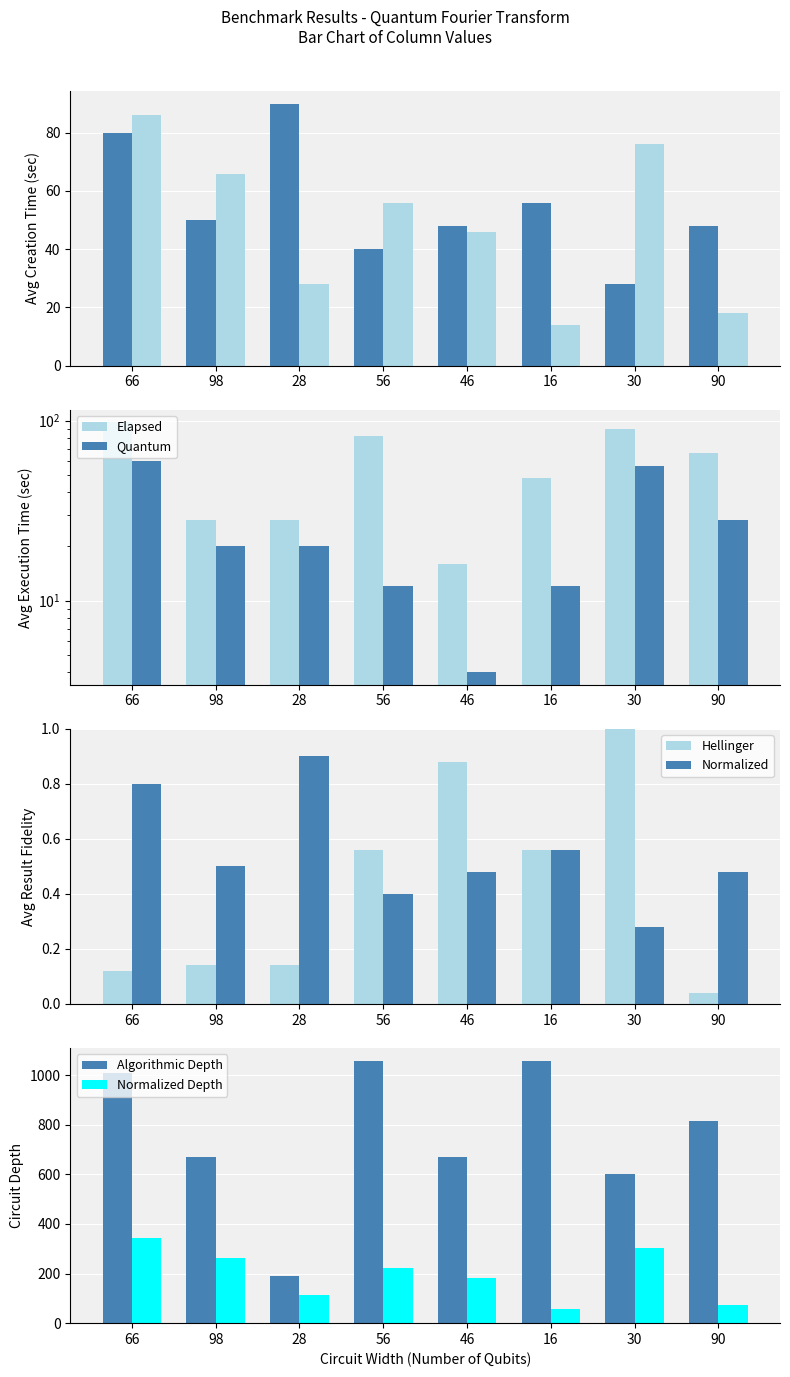

What is the difference between the col_18 values at 66 and 30?

408.0